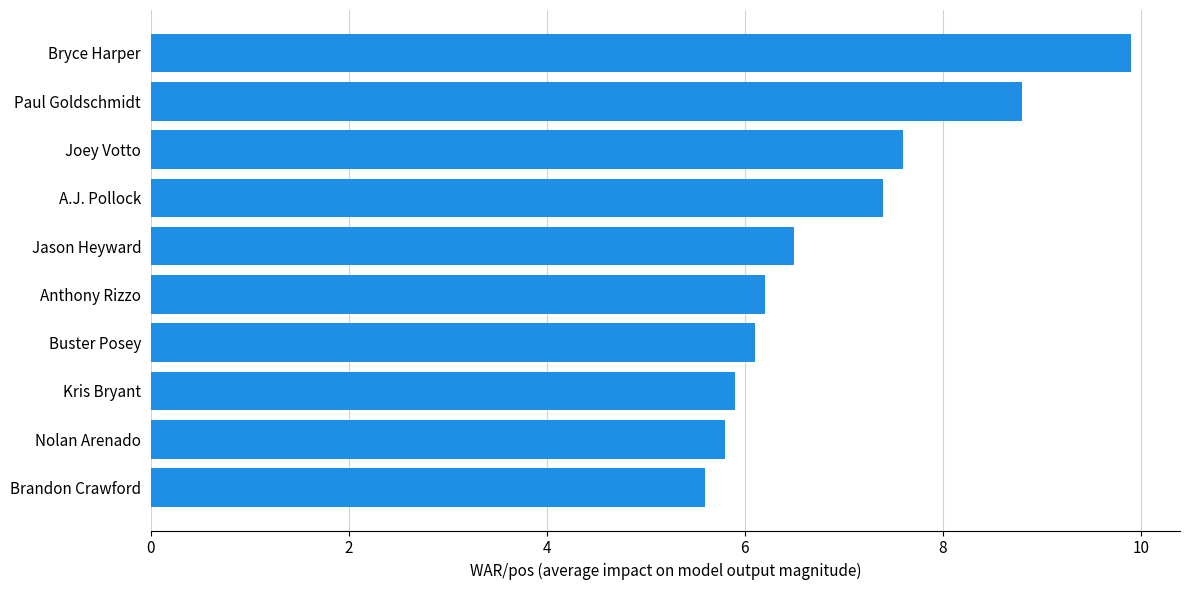

What is the sum of all values?

69.8